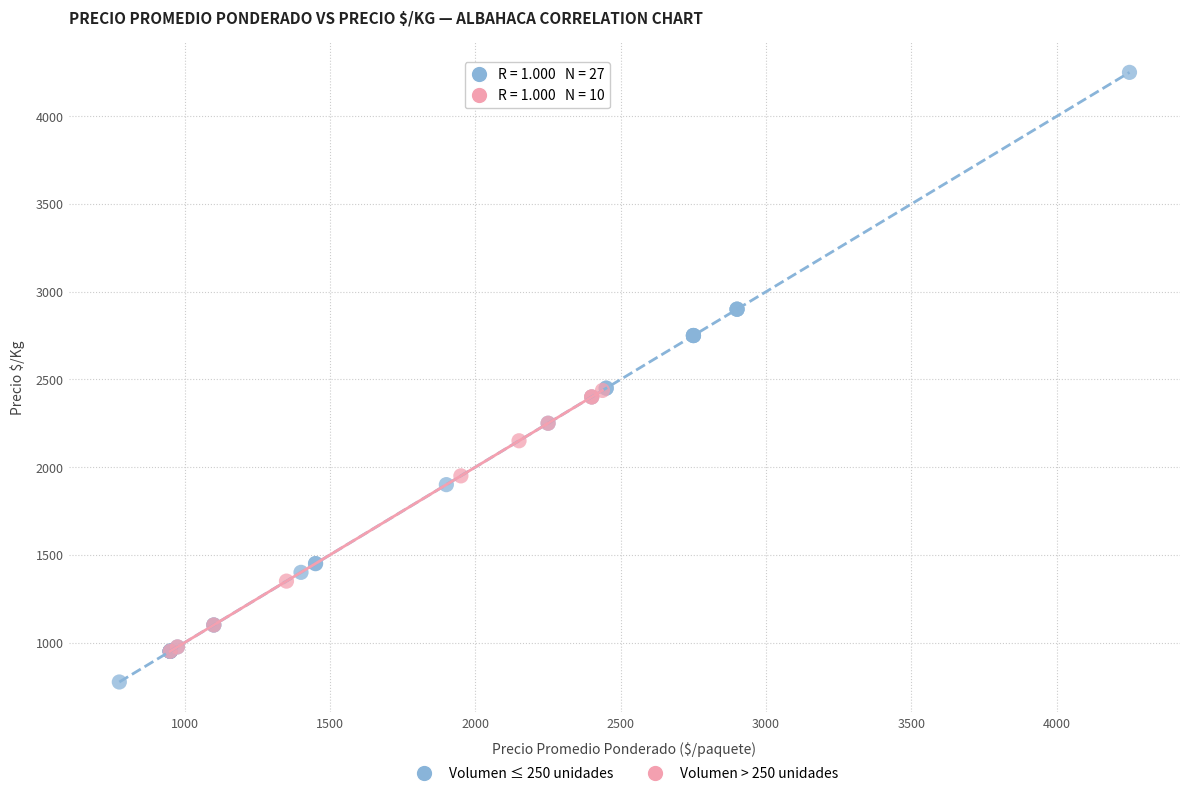

Which series contains the highest Y value?

Volumen ≤ 250 unidades